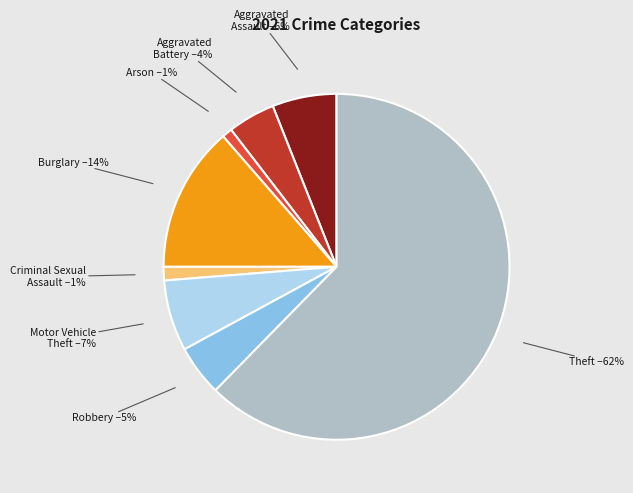

To the nearest percent, what is the average slice percentage?

12%